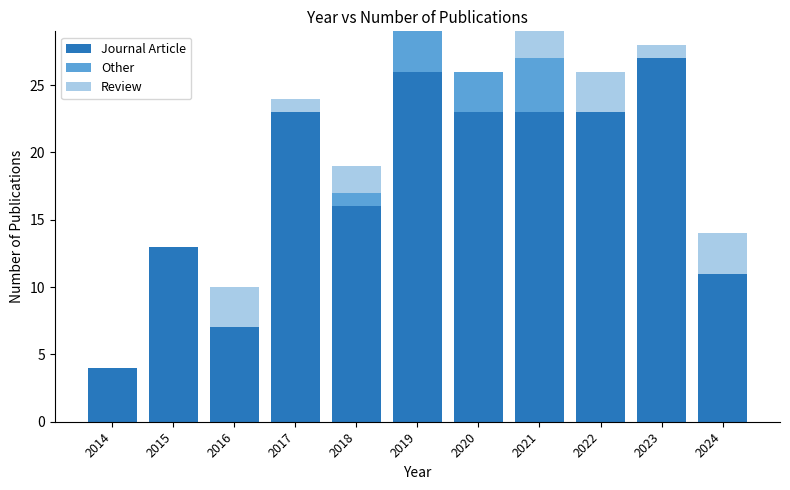

Is it true that Journal Article equals 11 at 2024?

True